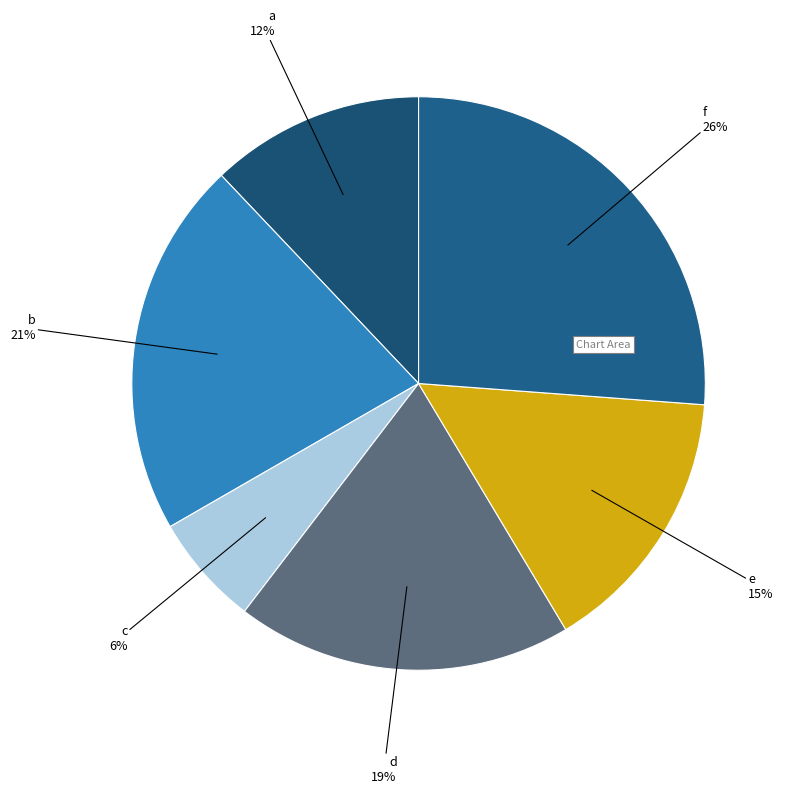

Which category has the biggest portion of the pie?

f